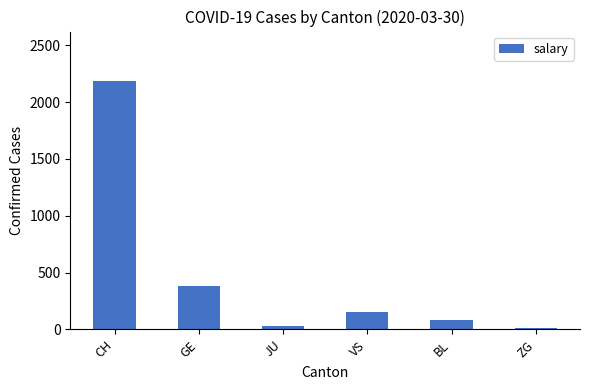

What is the label of the 5th bar from the right?

GE